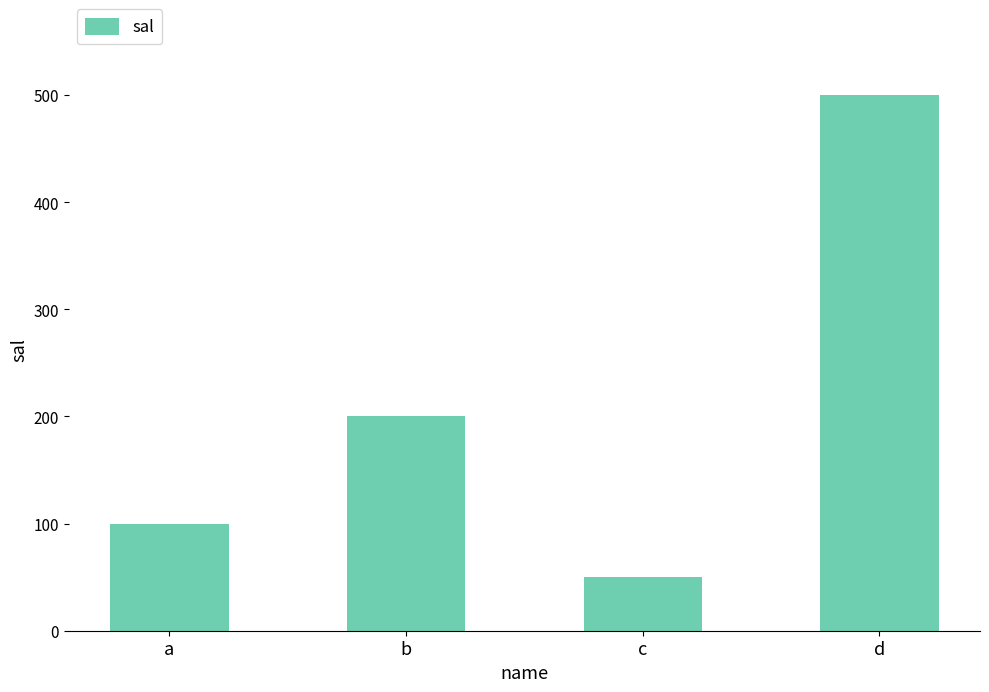

List the labels in order of value, smallest first.

c, a, b, d